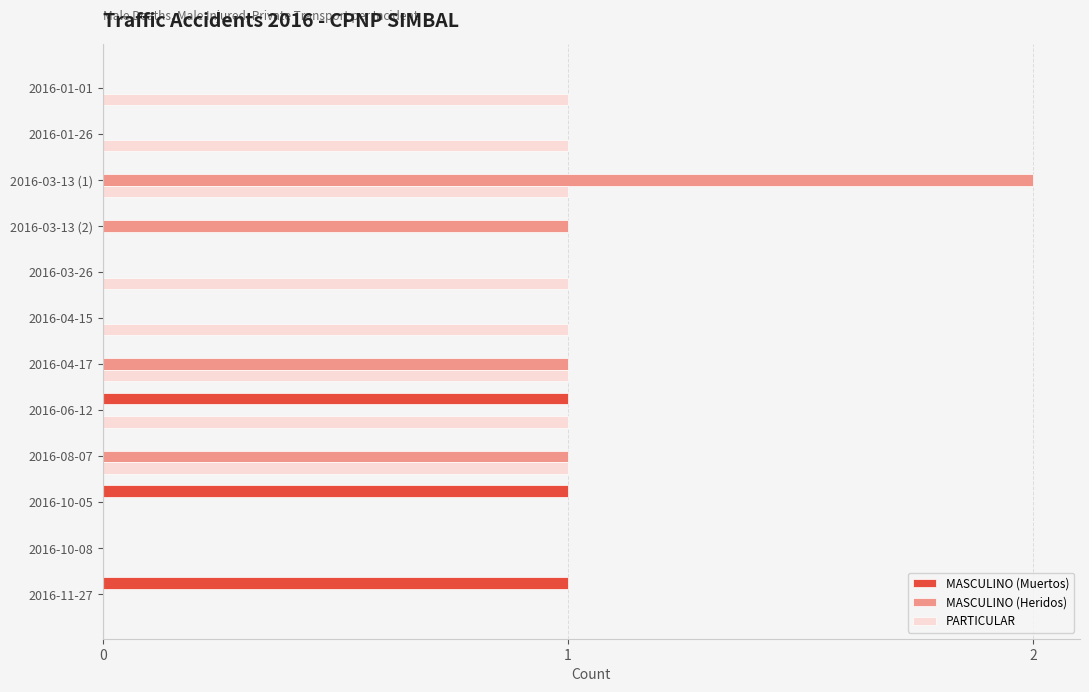

Between 2016-03-13 (1) and 2016-04-17, which series saw the biggest shift?

MASCULINO (Heridos)